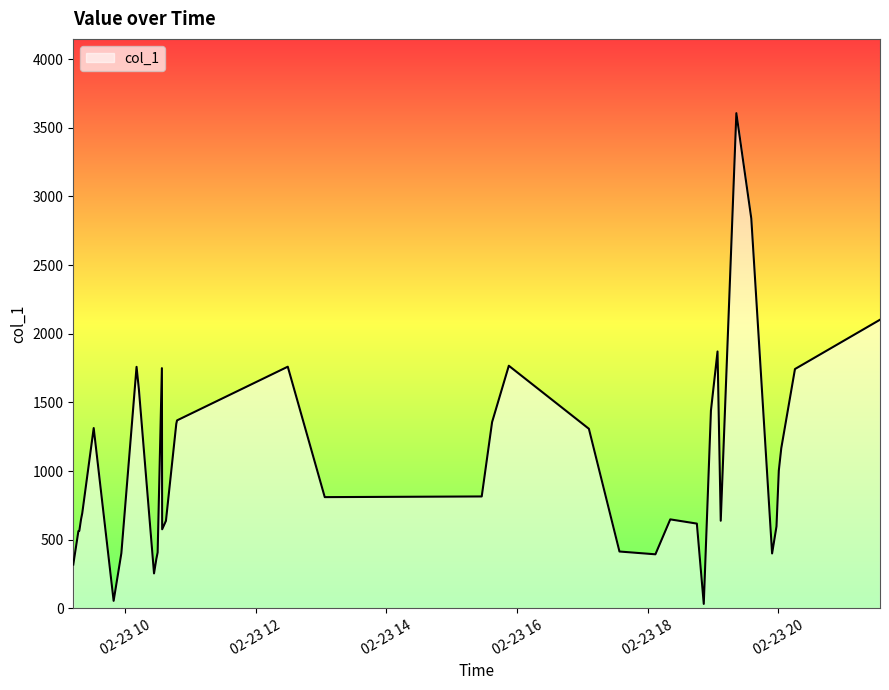

True or false: there are more than 2 points higher than both neighbors.

True